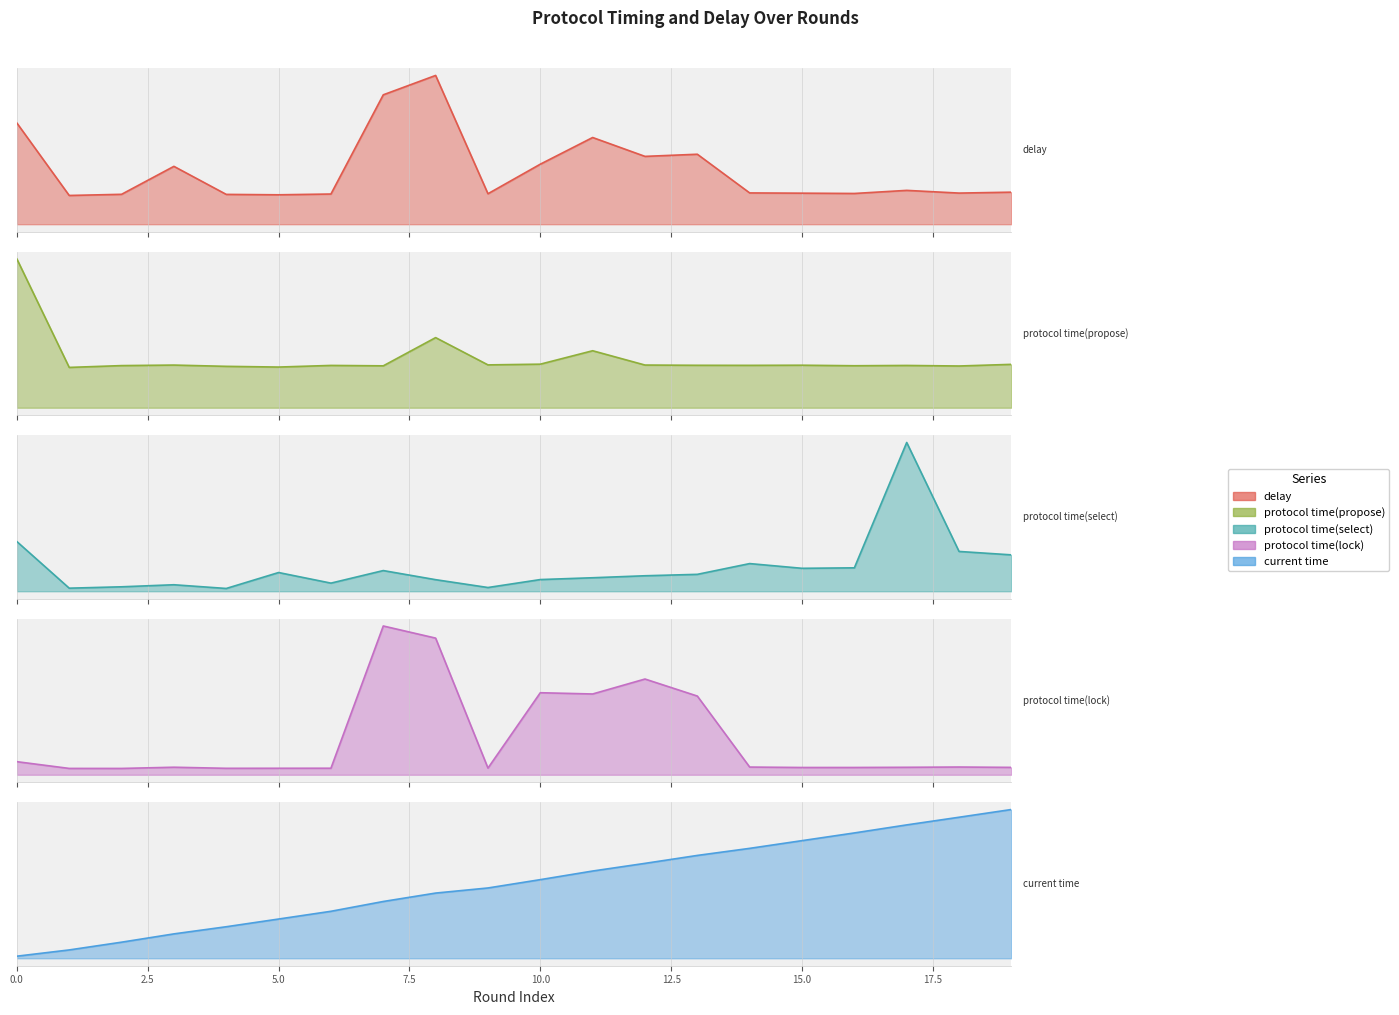

Count the protocol time(propose) values in the range 0 to 1.

20